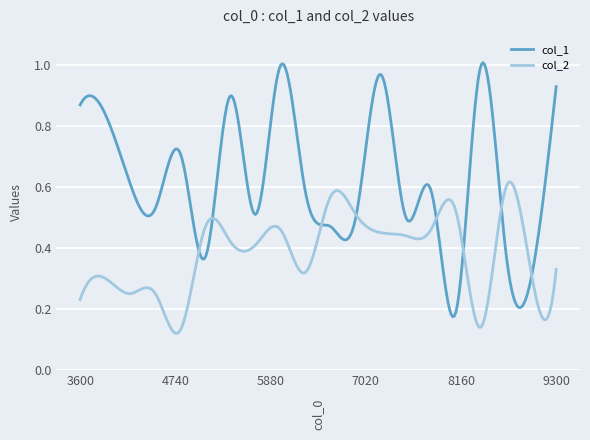

Which series has the largest total across all categories?

col_1